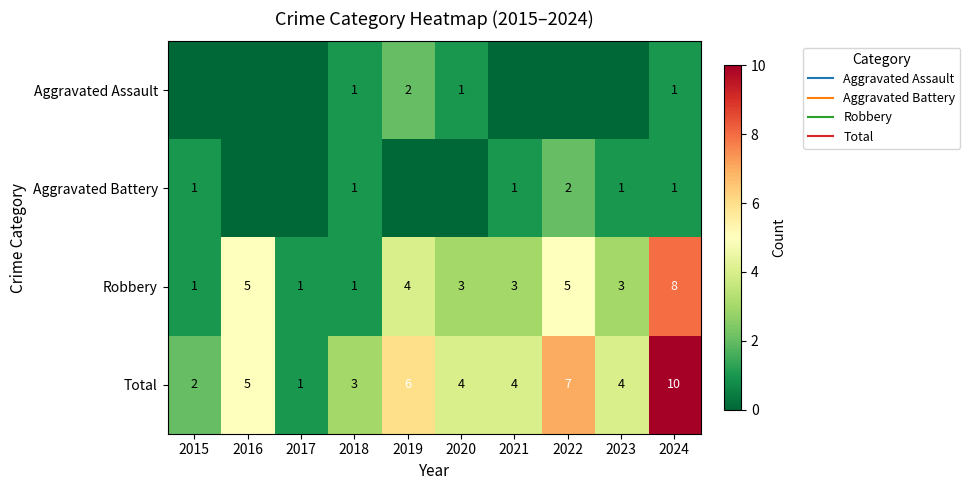

At which label is Total closest to 5?

2016